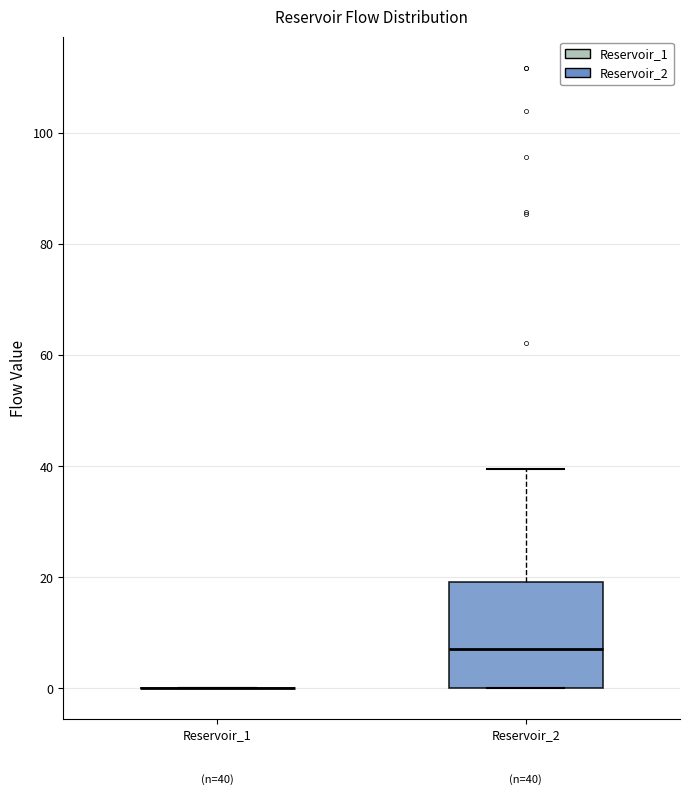

Comparing the boxes themselves (not the whiskers), which one is the tallest?

Reservoir_2